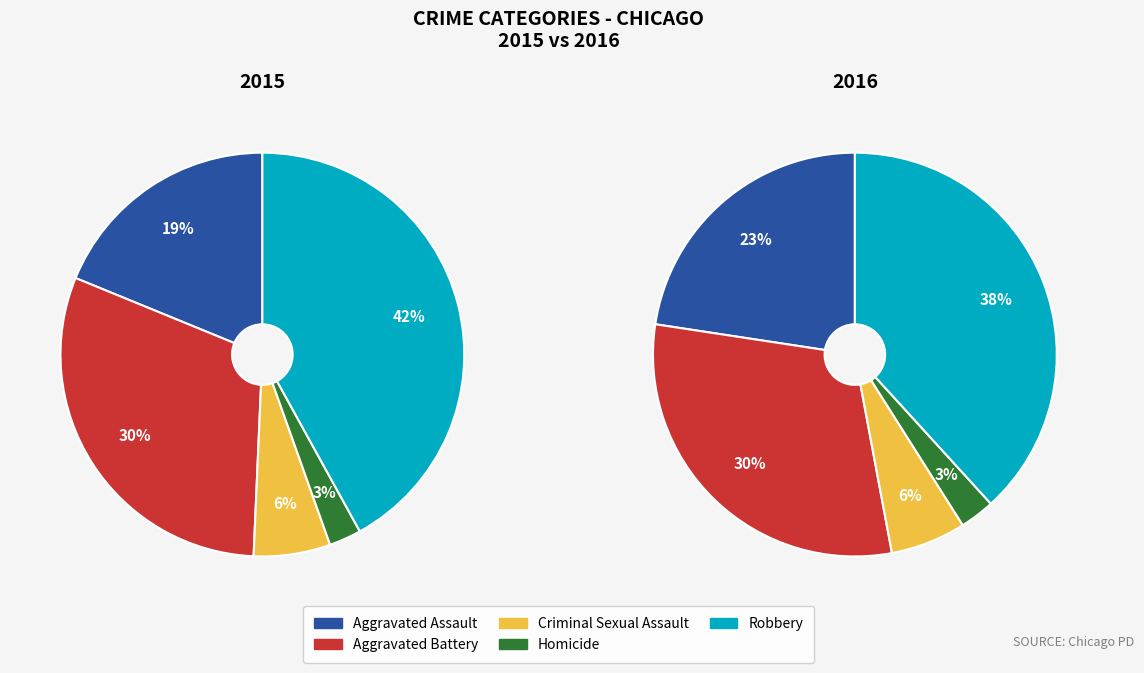

At Aggravated Assault, list the series in order from smallest to largest.

2015, 2016